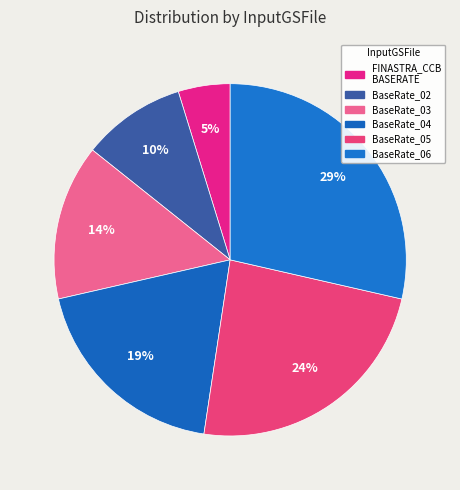

To the nearest percent, what is the difference between the largest and smallest slice percentages?

24%